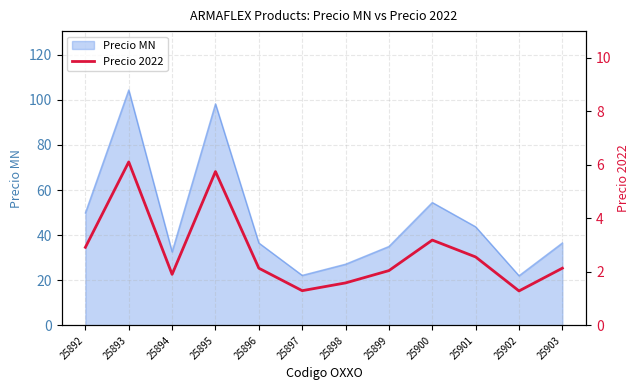

Where is the first local minimum?

25894